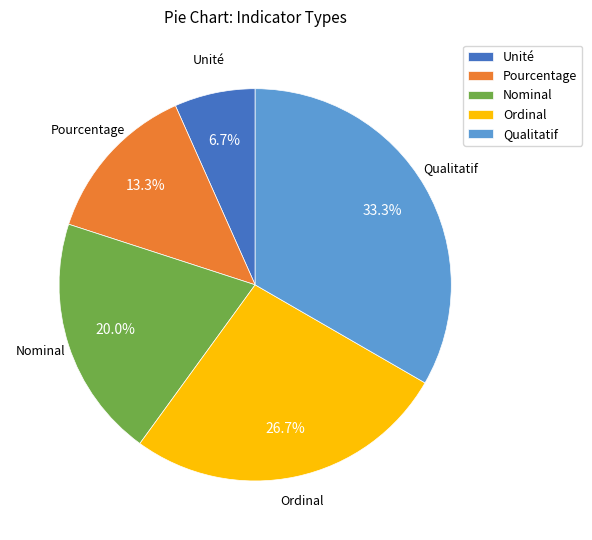

Combined, what portion of the pie is Pourcentage and Ordinal?

40.0%